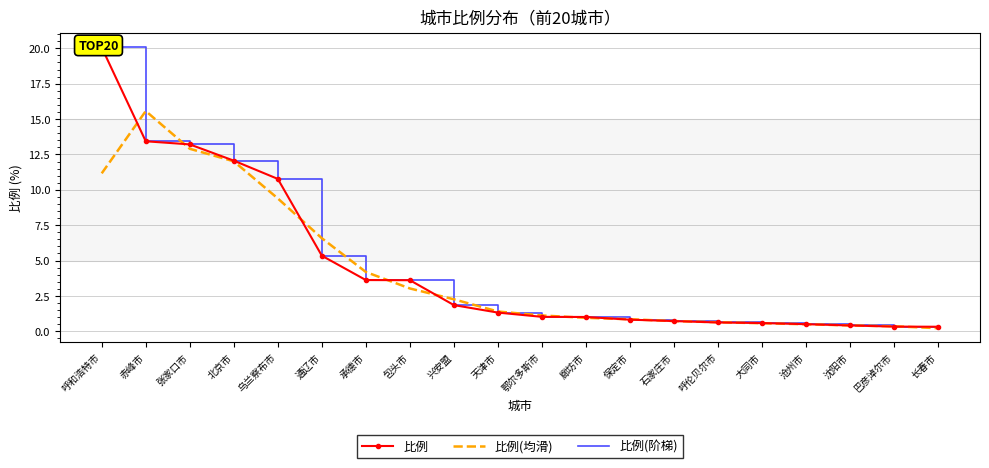

True or false: 比例(均滑) has a value of 0.6 at 沈阳市.

False